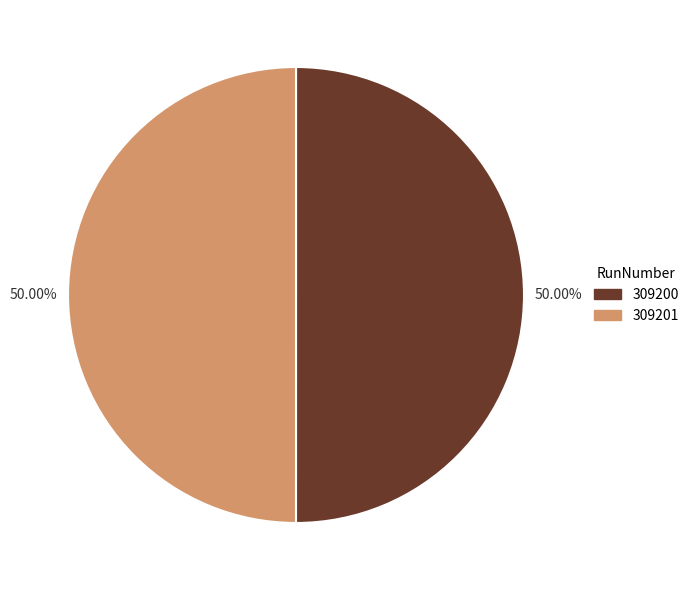

True or false: 309200 accounts for 50% of the total.

True